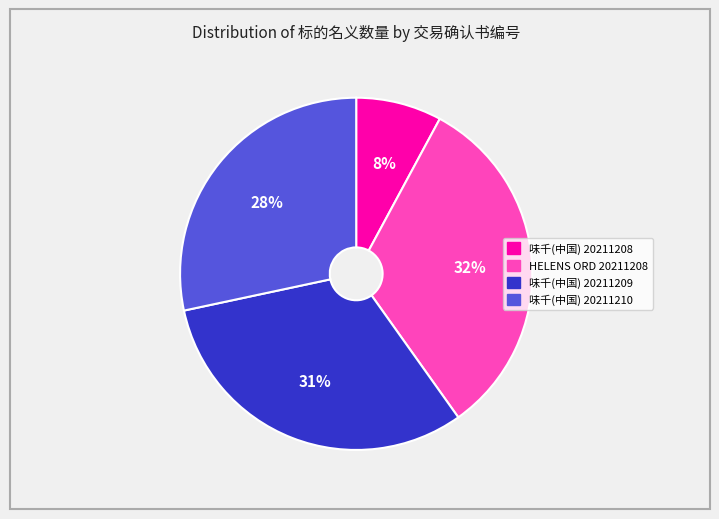

Does any single category account for the majority?

No